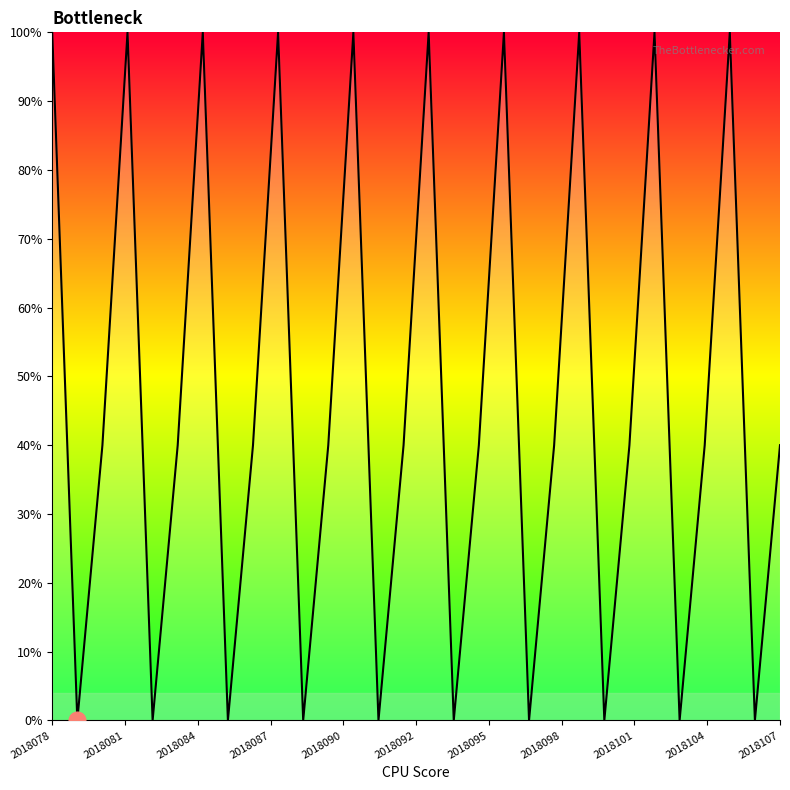

What is the maximum value shown in the chart?

100